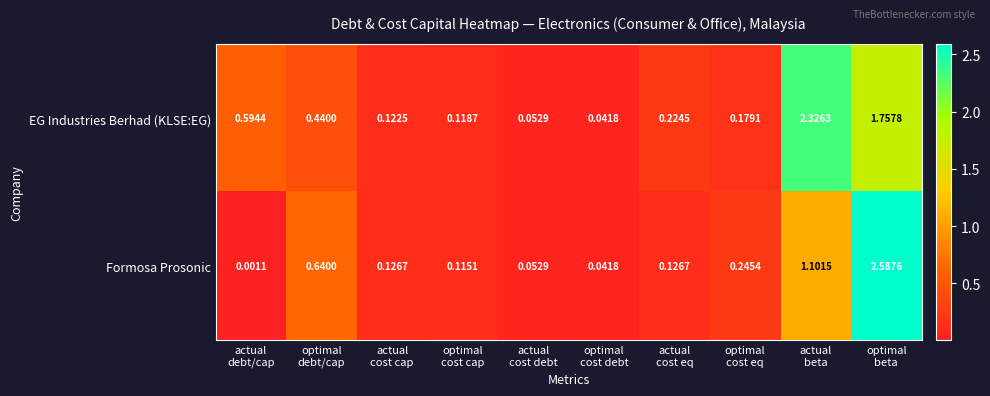

Which series has the largest total across all categories?

EG Industries Berhad (KLSE:EG)